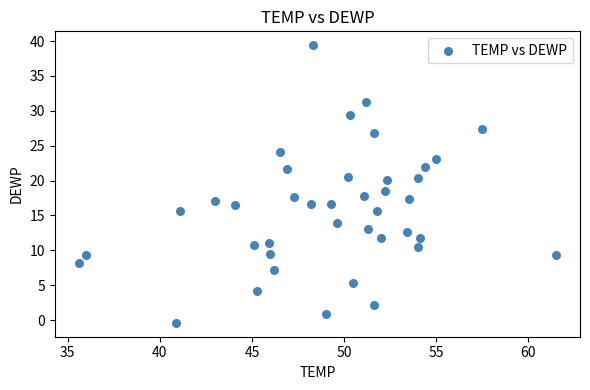

What is the range of X values (max minus min)?

25.9